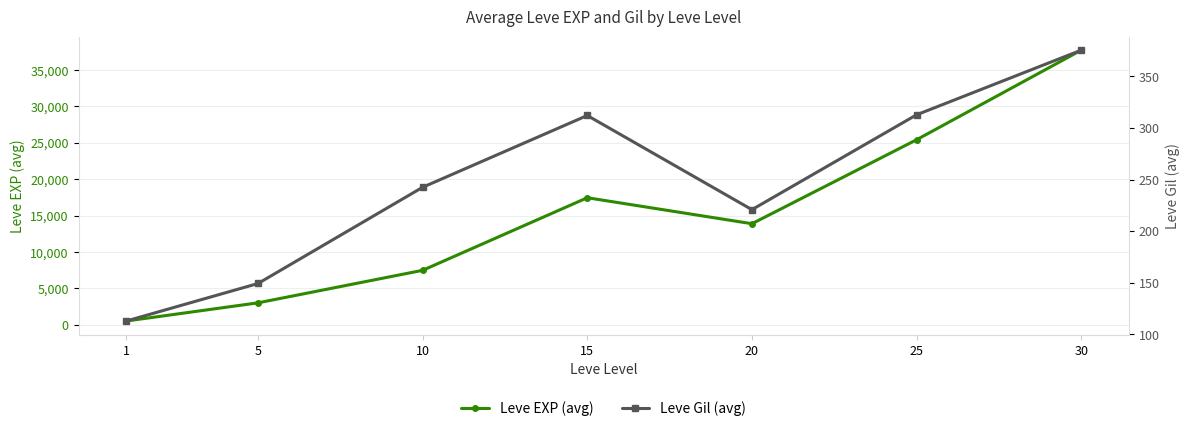

At which category does Leve Gil (avg) reach its first local peak?

15